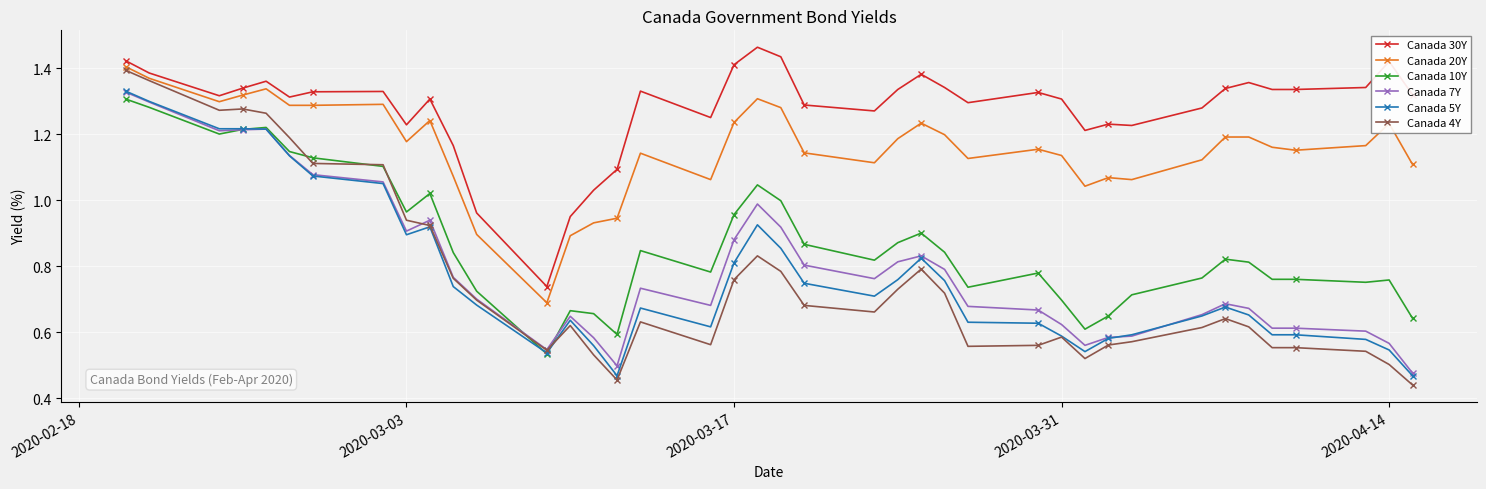

How many lines are shown in the chart?

6